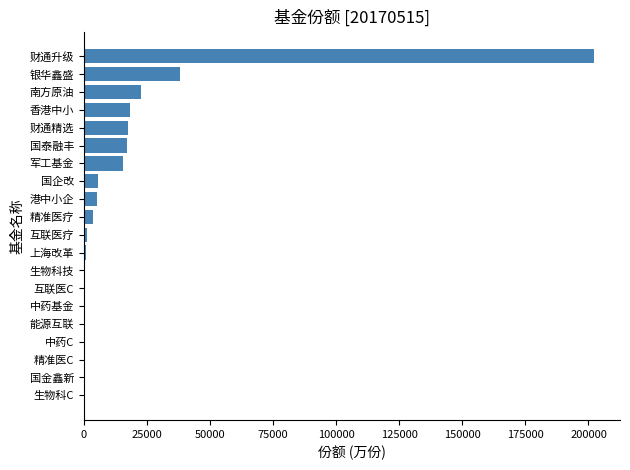

The value at 财通升级 is 294947.7. True or false?

False